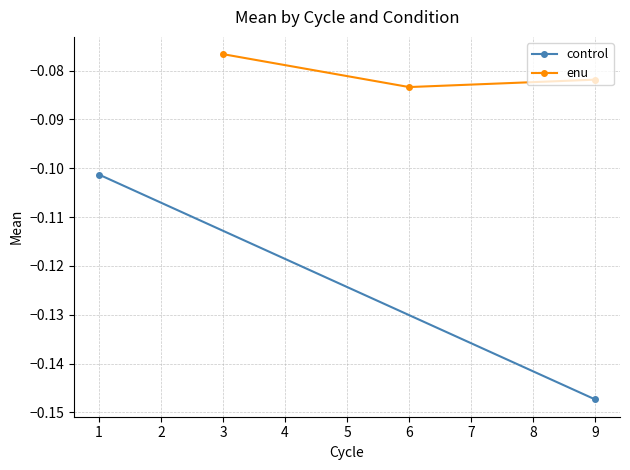

What is the average value?

-0.1